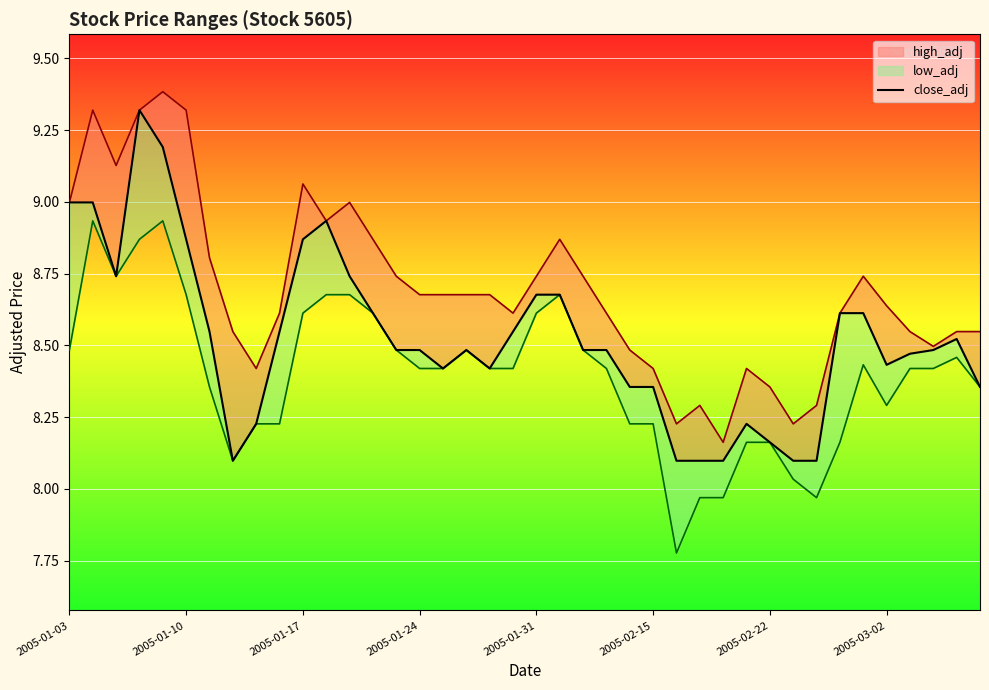

What is the sum of all close_adj values?

340.9